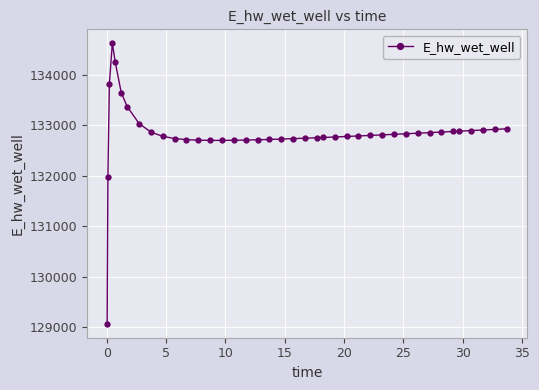

True or false: the data has more than 0 interior local peaks.

True